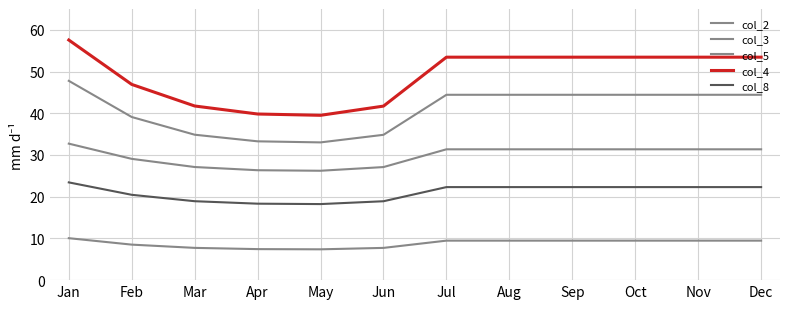

Does the chart have visible grid lines?

Yes